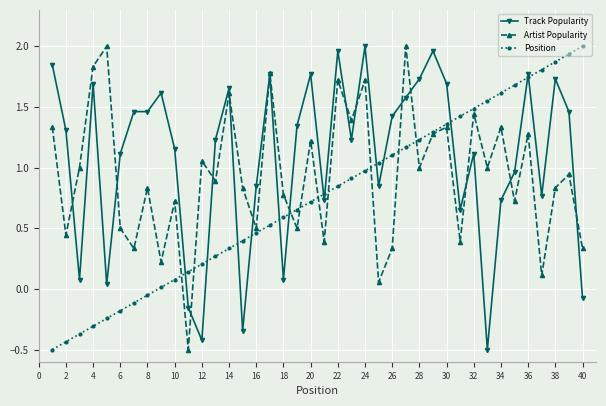

How many series are shown in this chart?

3